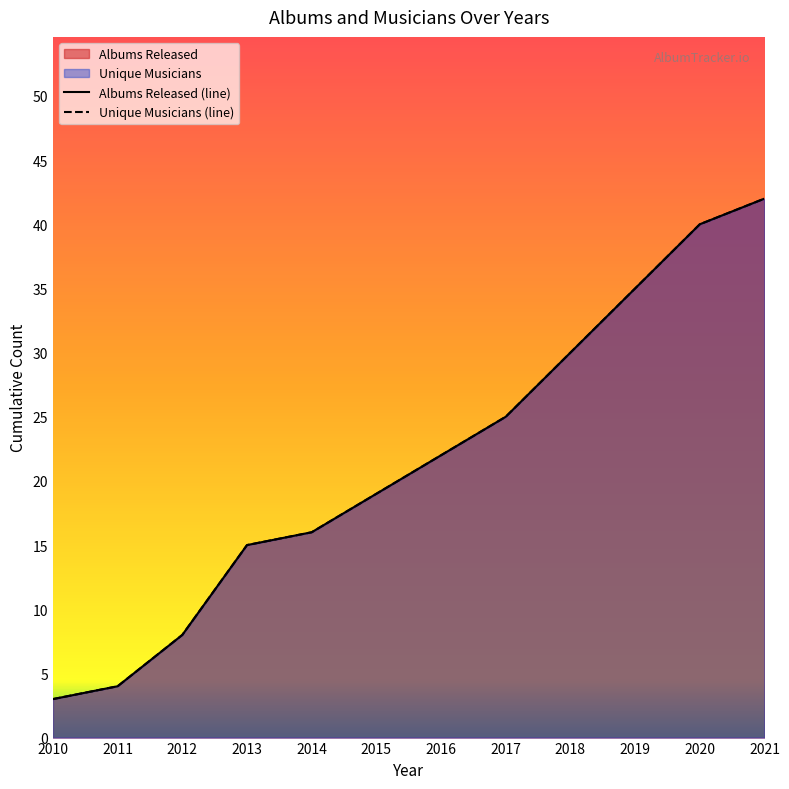

True or false: Unique Musicians has more than 2 interior local peaks.

False